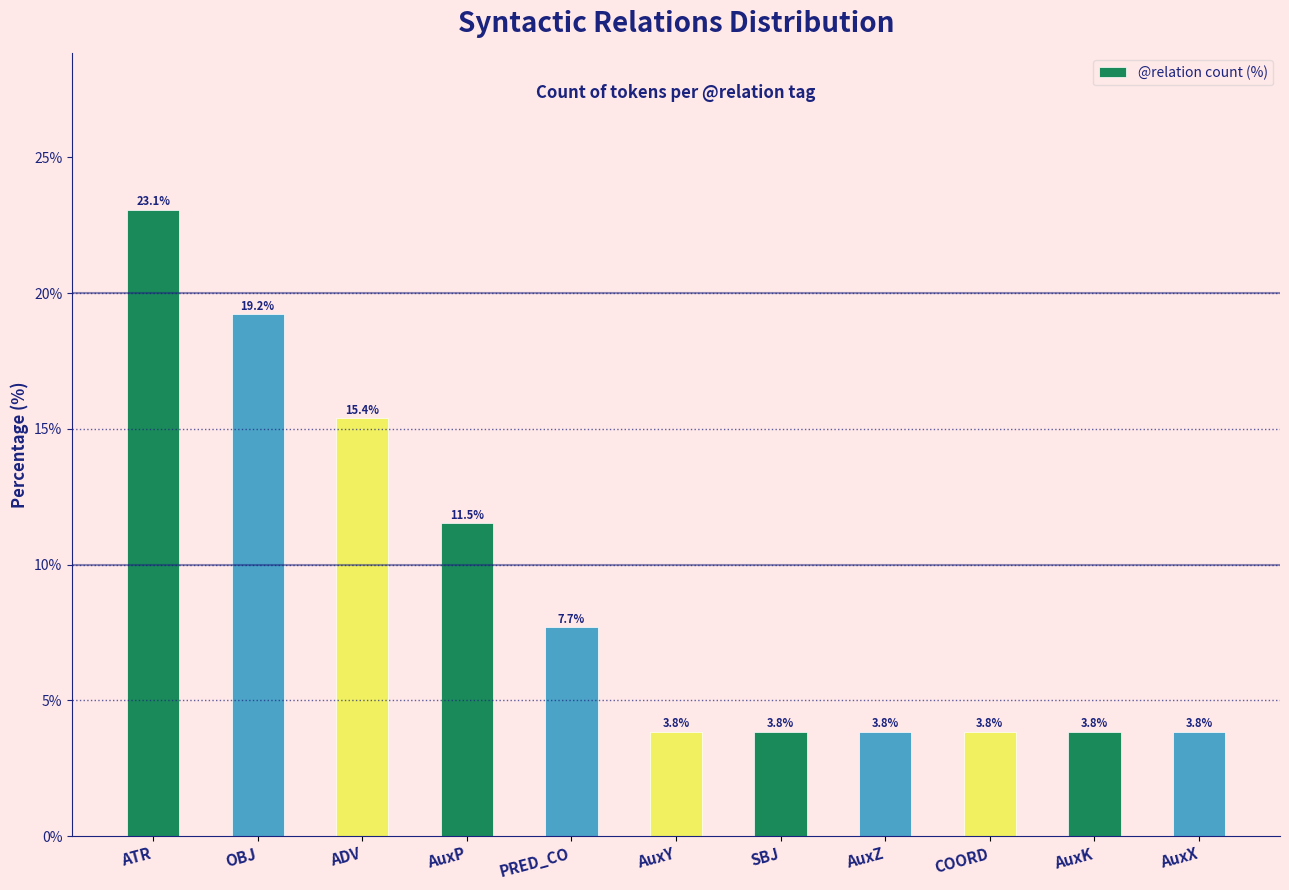

Reading left to right, what are all the values shown in this chart?

ATR=23.1	OBJ=19.2	ADV=15.4	AuxP=11.5	PRED_CO=7.7	AuxY=3.8	SBJ=3.8	AuxZ=3.8	COORD=3.8	AuxK=3.8	AuxX=3.8